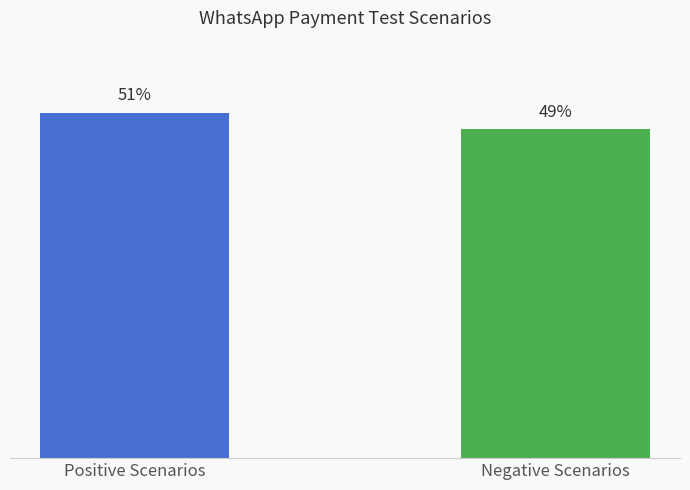

Which has a higher value, Positive Scenarios or Negative Scenarios?

Positive Scenarios